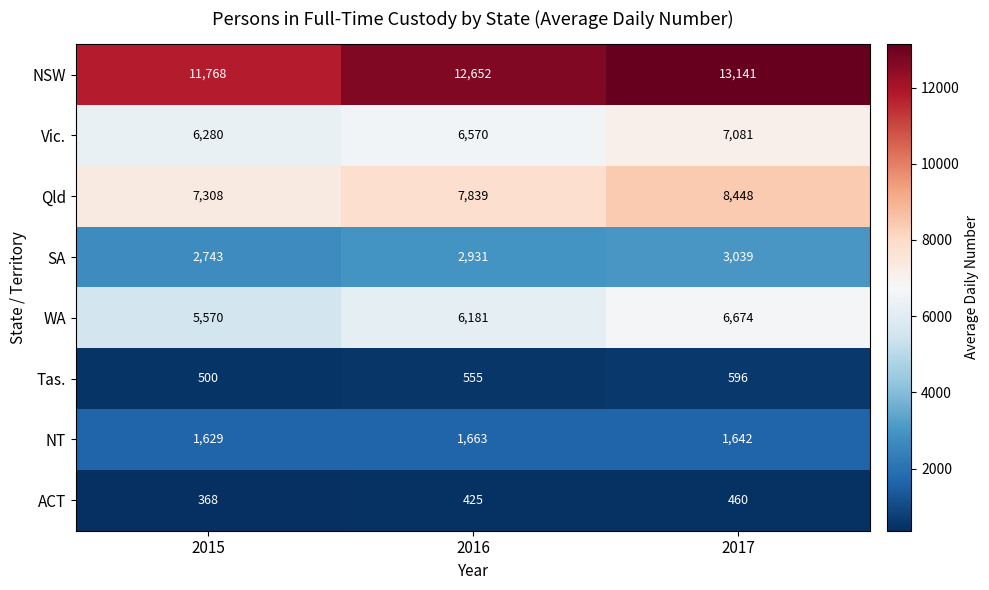

At 2017, list the series in order from smallest to largest.

ACT, Tas., NT, SA, WA, Vic., Qld, NSW